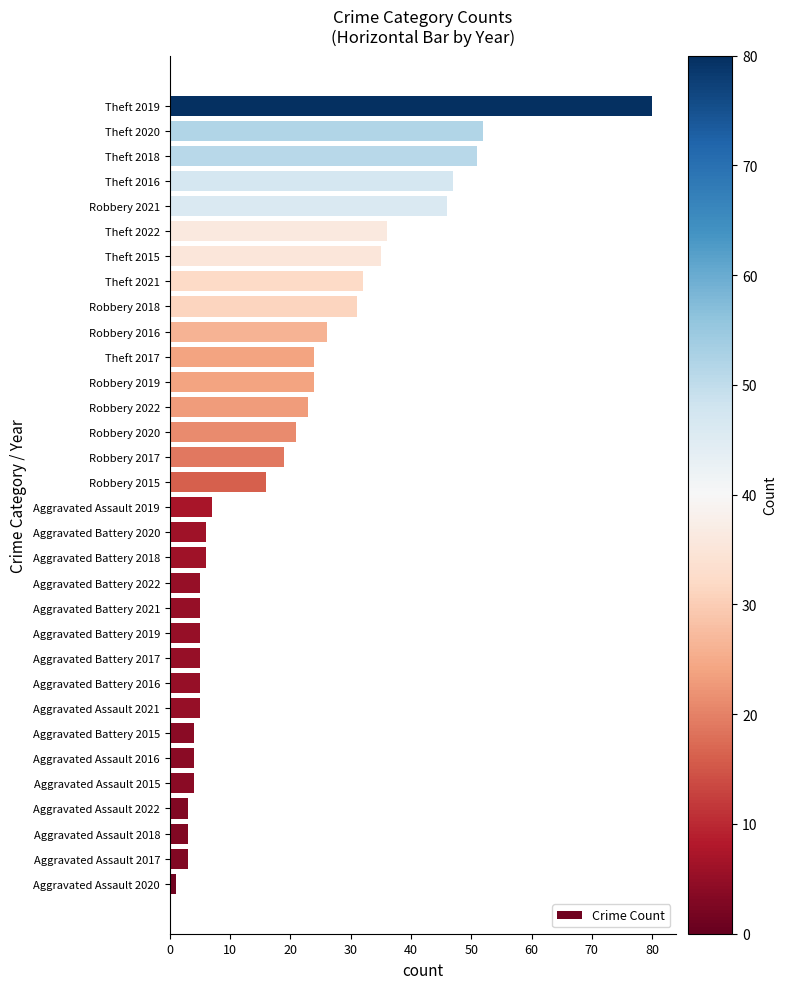

Count the number of data series in this chart.

1